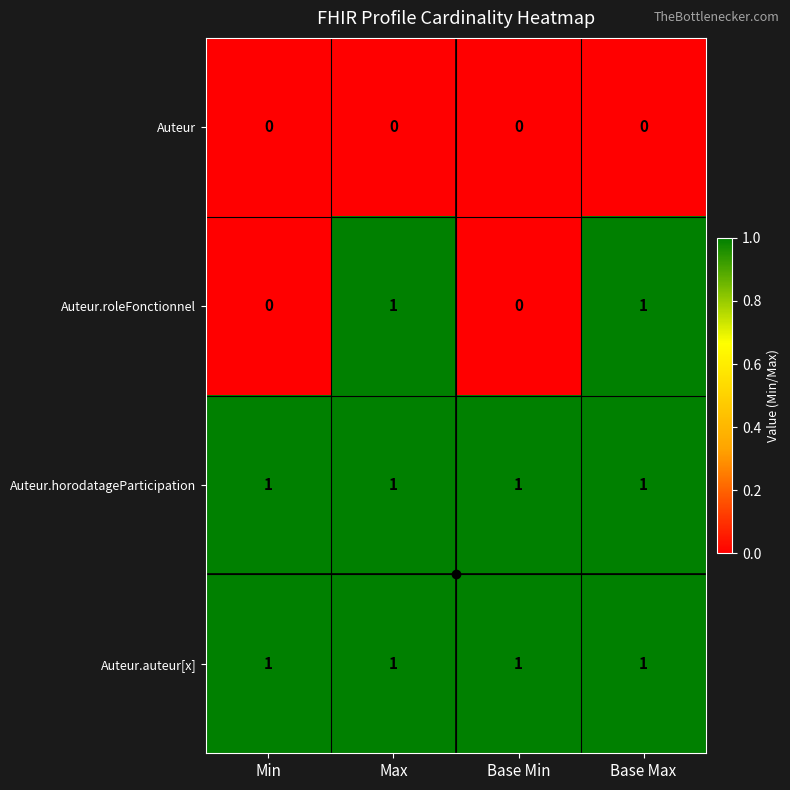

What is the sum of all Auteur.auteur[x] values?

4